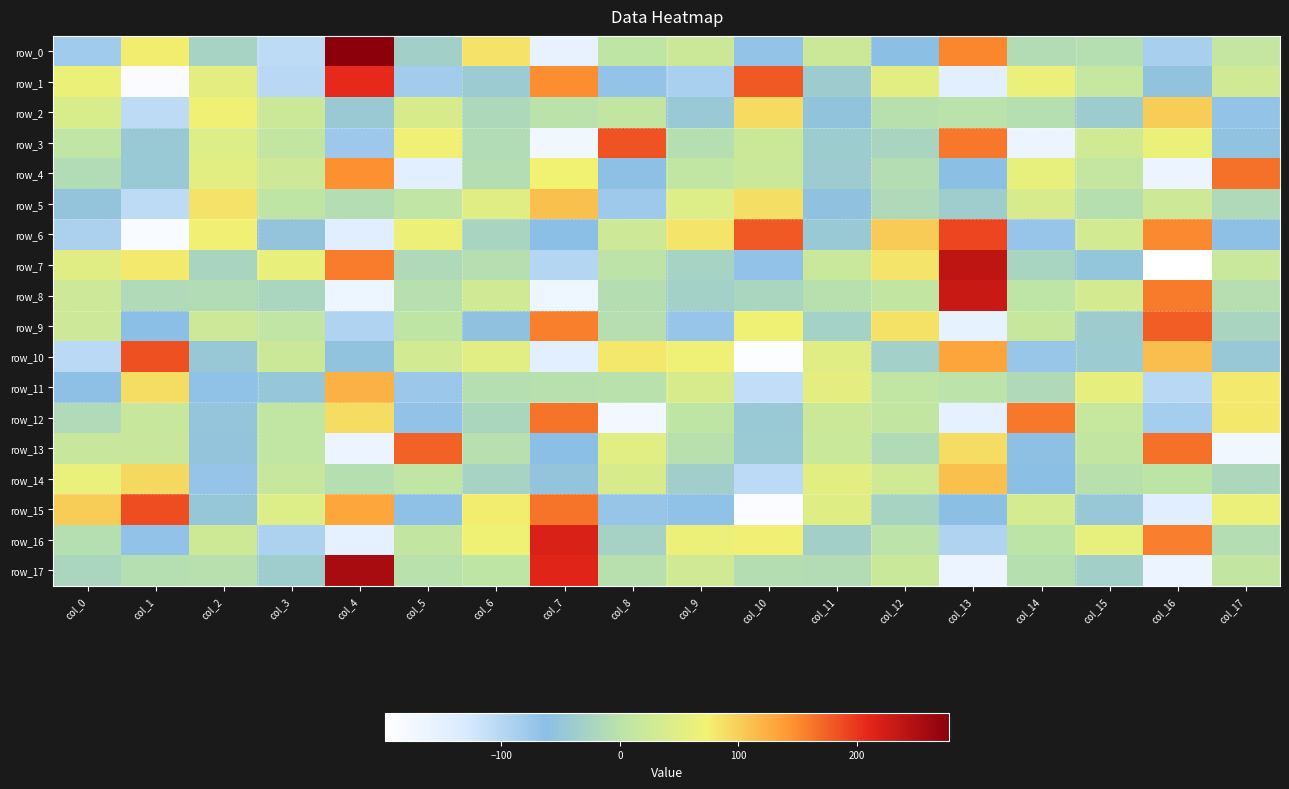

What is the average value of the row_5 series?

4.5